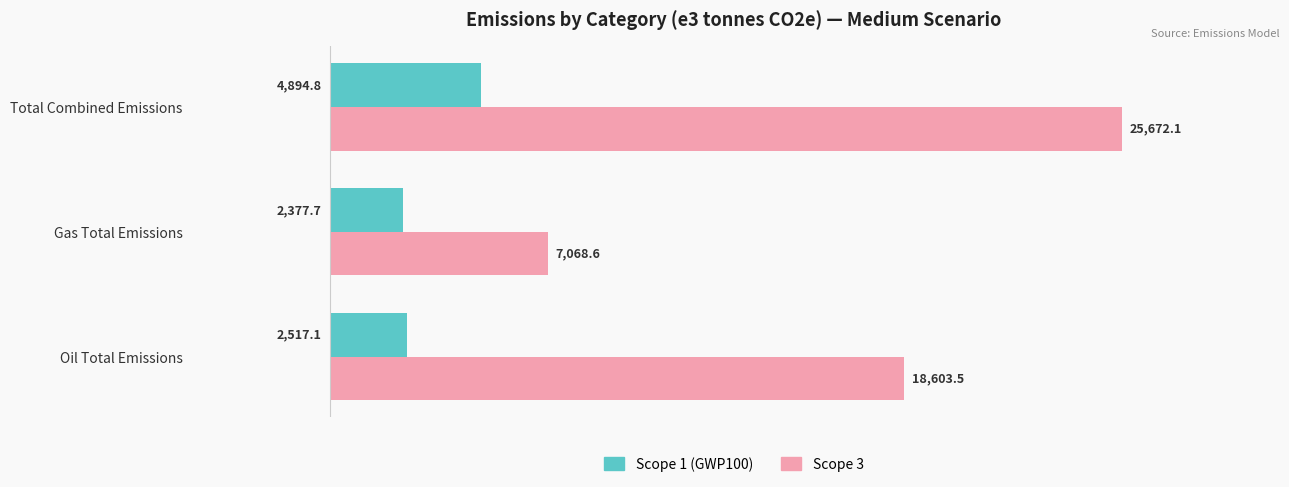

What is the difference between the maximum and minimum values in the Scope 3 series?

18603.5